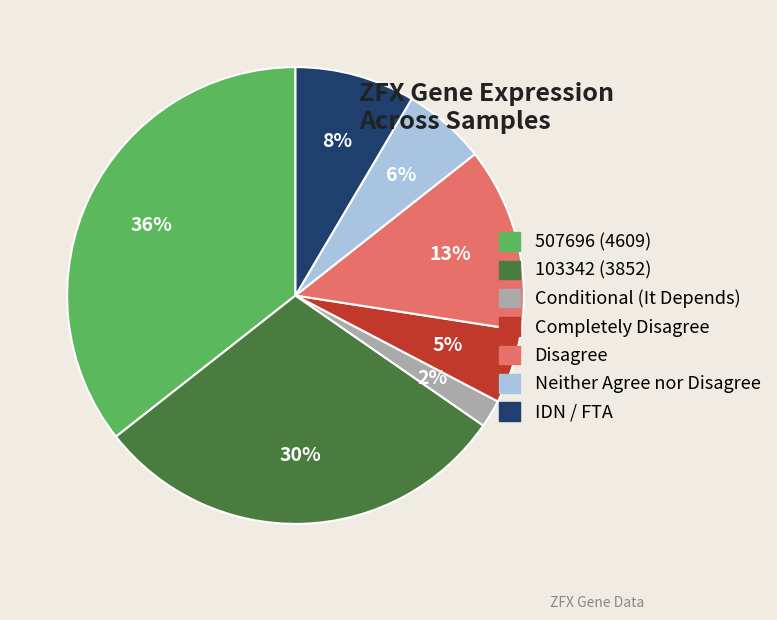

Do Disagree and Conditional (It Depends) together represent more than half of the pie?

No